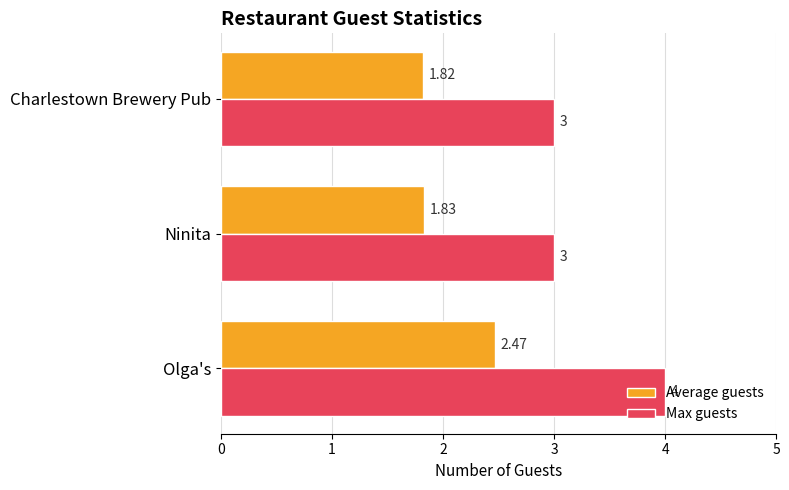

Where is Average guests nearest to the value 2?

Ninita